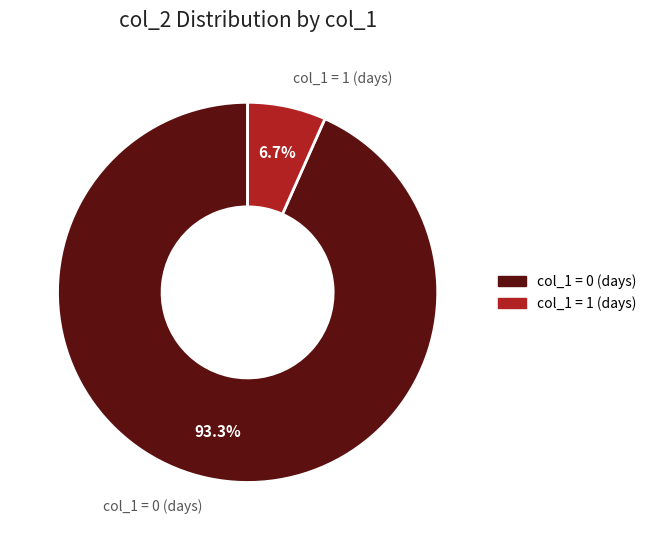

Rank the categories by value from highest to lowest.

col_1 = 0 (days), col_1 = 1 (days)